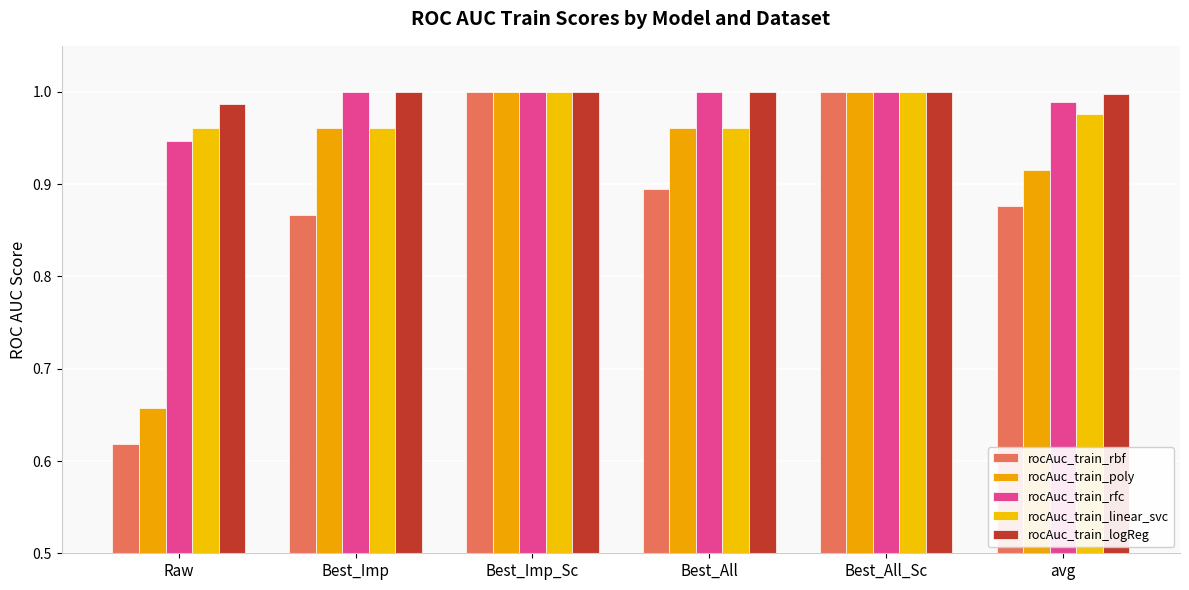

What is the maximum value for rocAuc_train_poly?

1.0